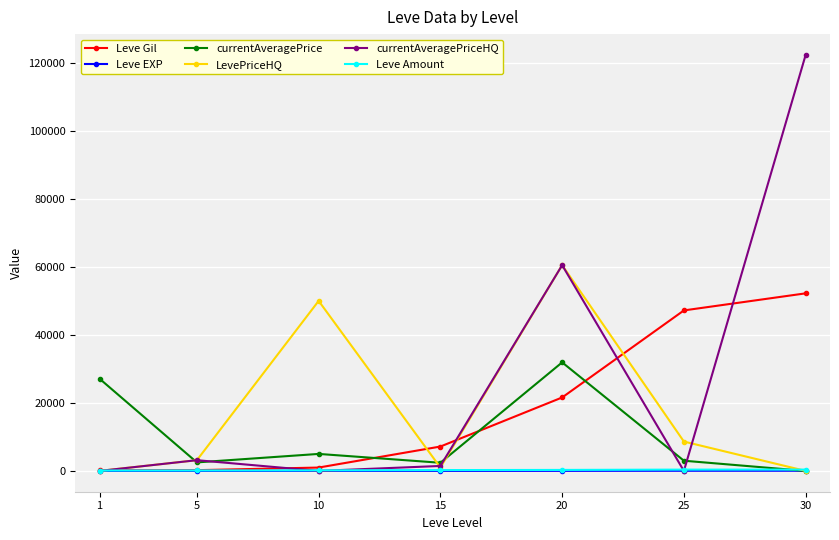

Between 25 and 30, which series saw the biggest shift?

currentAveragePriceHQ